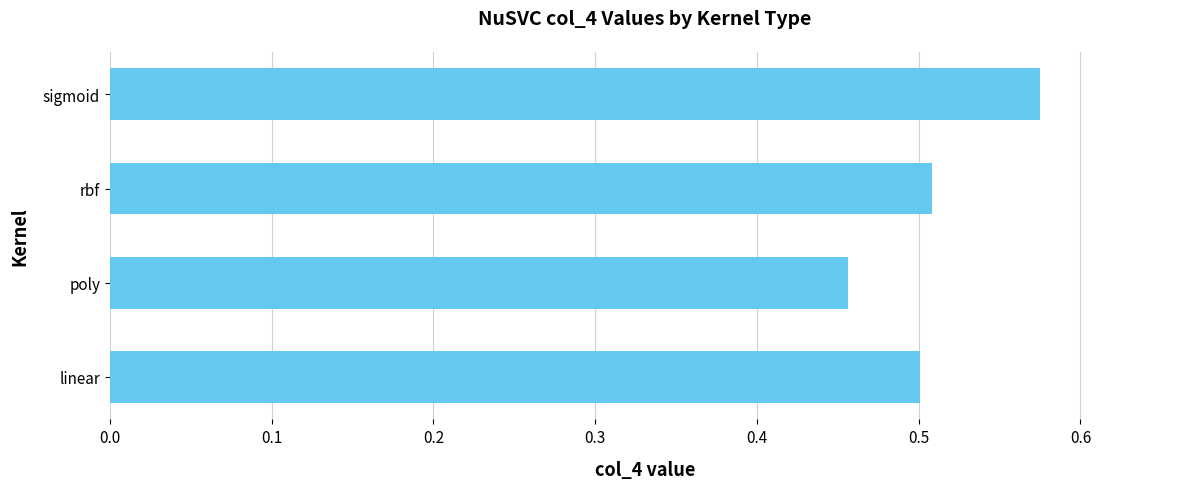

The chart shows a value of 0.8 at linear. True or false?

False